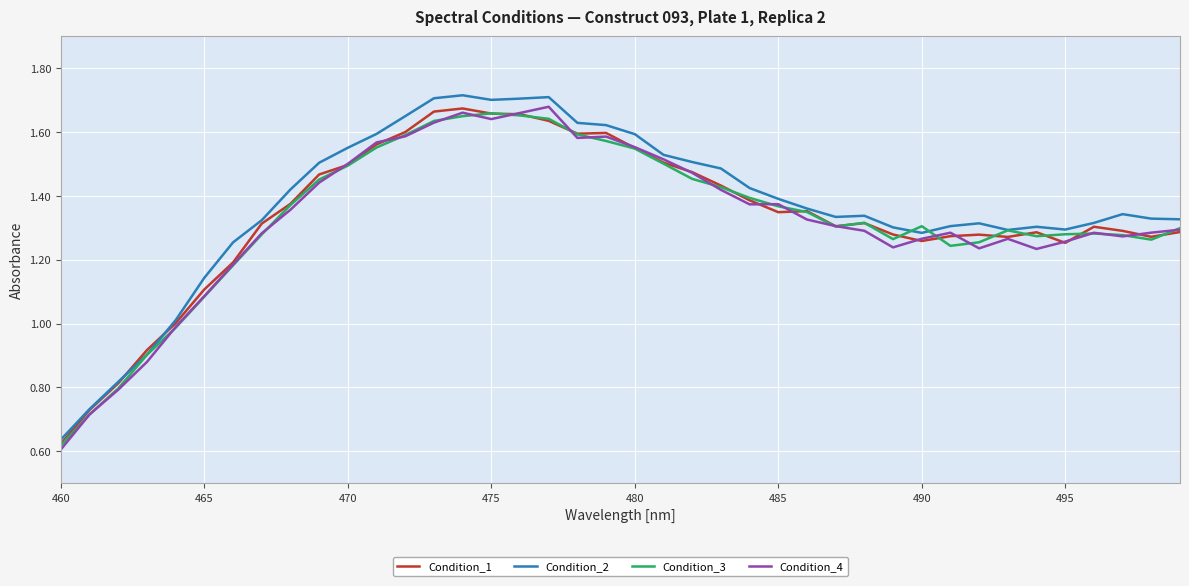

How many intersections are there between Condition_2 and Condition_1?

2